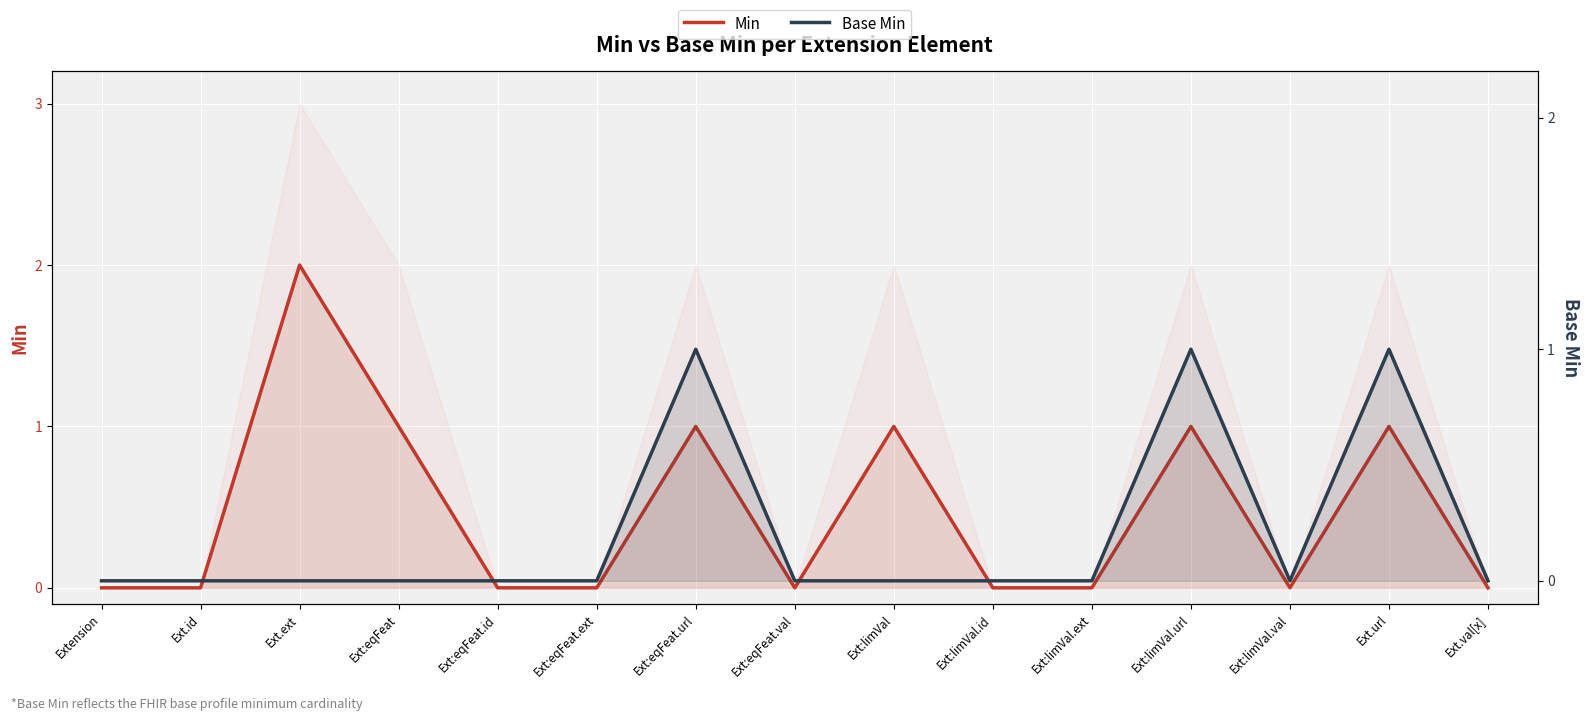

Reading right to left, what are all the values shown in this chart?

Min: 0	1	0	1	0	0	1	0	1	0	0	1	2	0	0
Base Min: 0	1	0	1	0	0	0	0	1	0	0	0	0	0	0